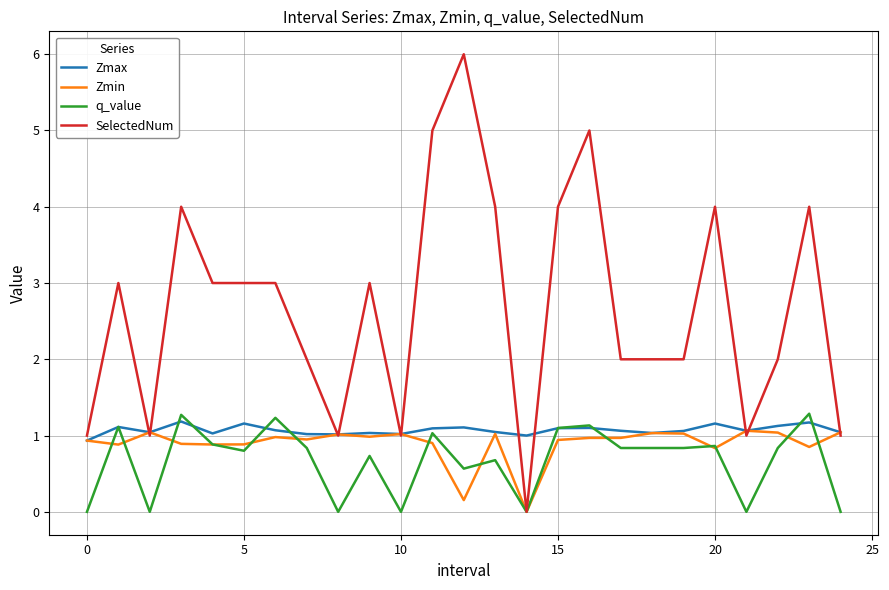

Which series has the largest range (max minus min)?

SelectedNum